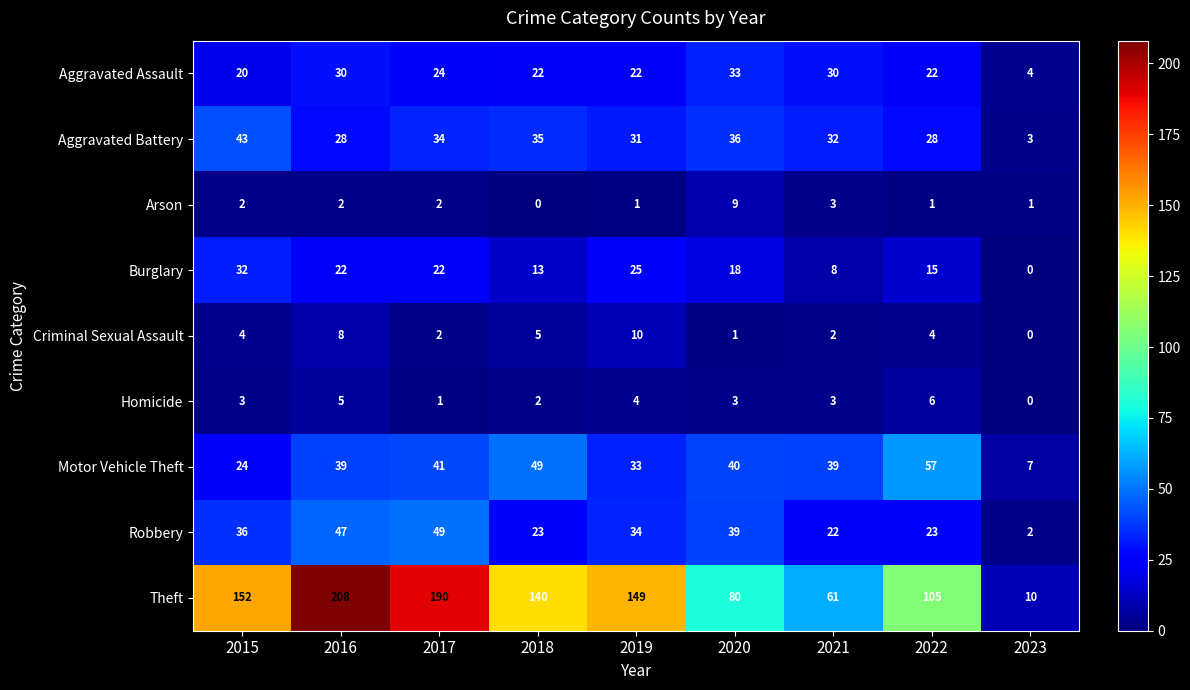

Which series has the largest range (max minus min)?

Theft